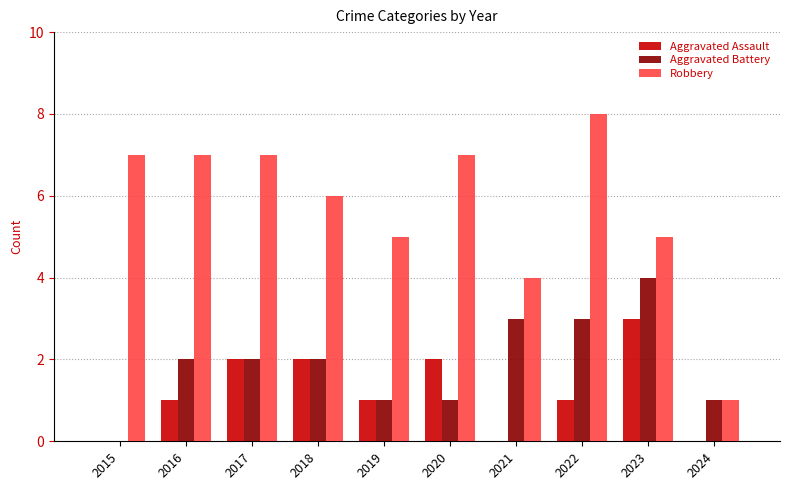

Which series changed the most between 2019 and 2021?

Aggravated Battery